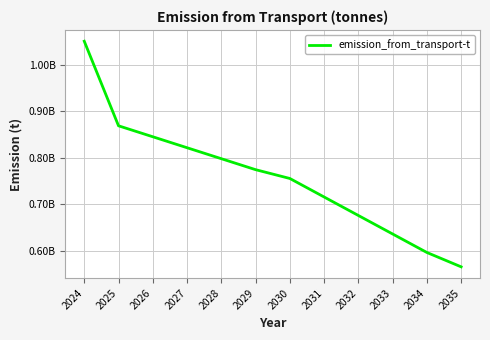

What is the value of the 9th point from the left?

675896000